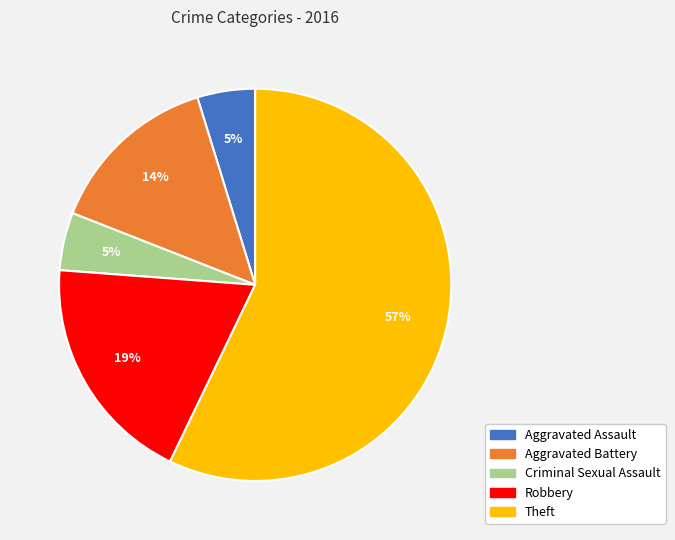

Which has a higher value, Aggravated Battery or Robbery?

Robbery